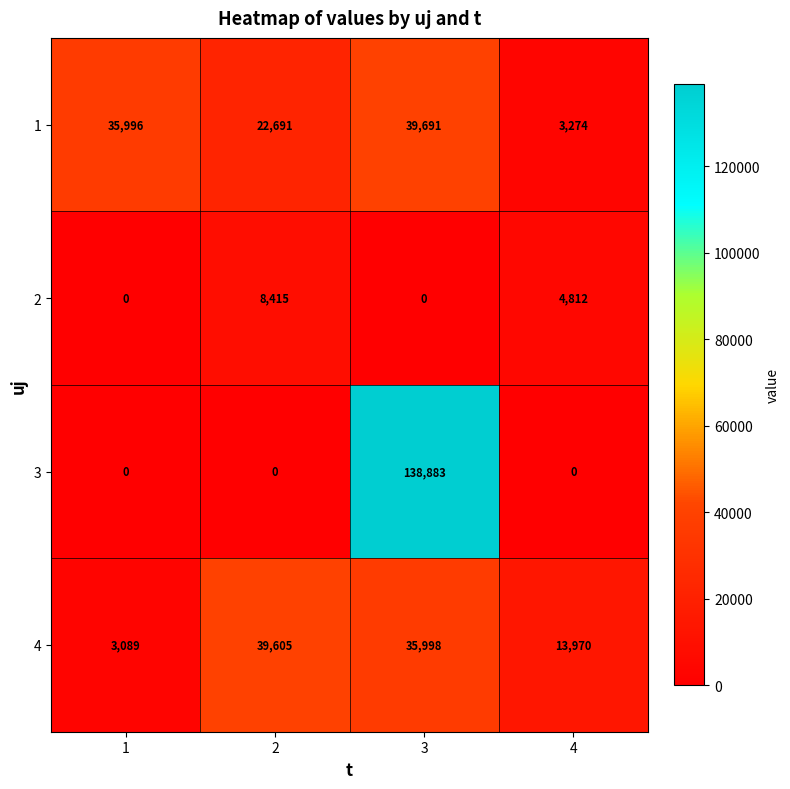

What is the difference between the maximum and minimum values in the 1 series?

36417